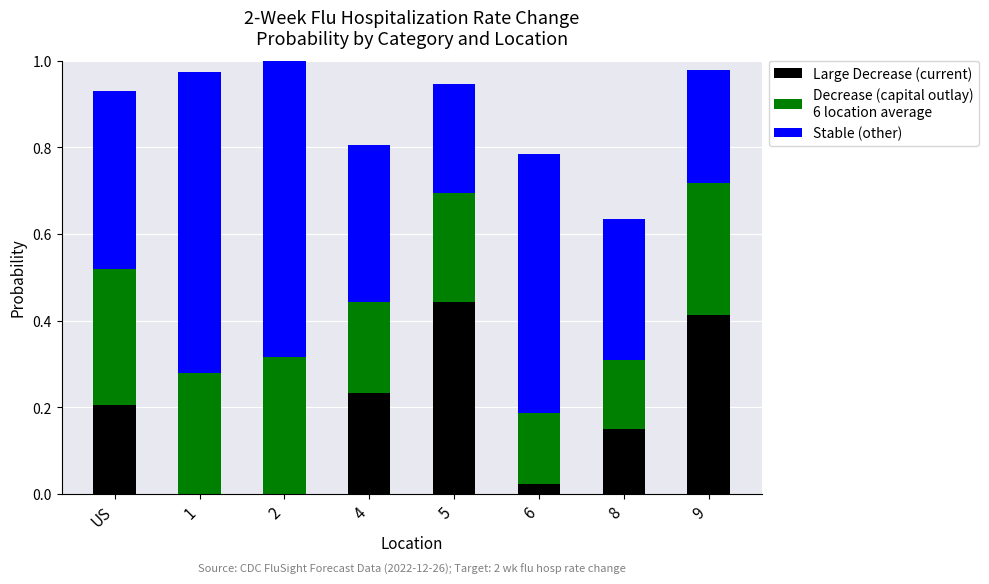

What is the total value across all series at US?

0.9